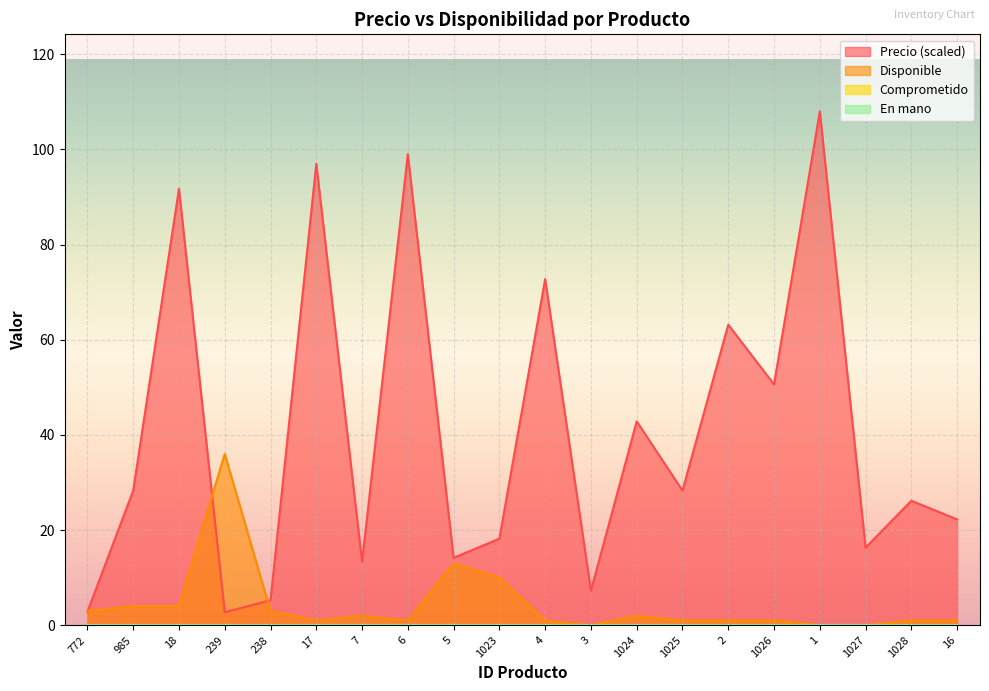

The Disponible series shows -20.2 at 1027. True or false?

False